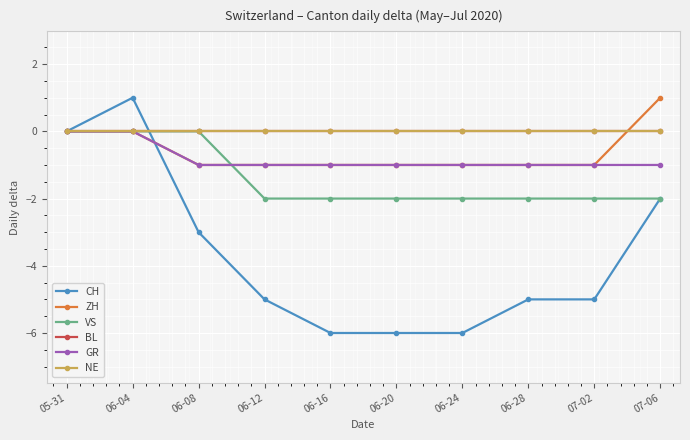

Does the chart have visible grid lines?

Yes